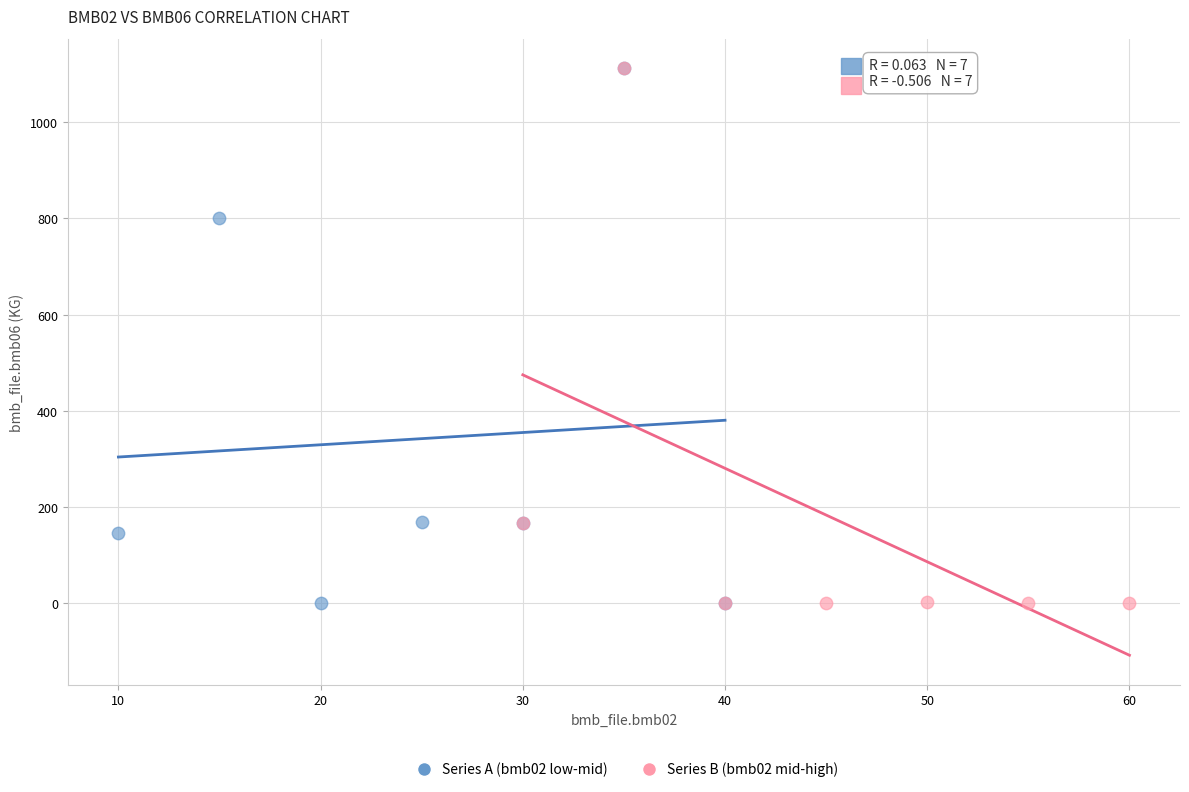

What are all the series names shown in the legend?

Series A (bmb02 low-mid), Series B (bmb02 mid-high)